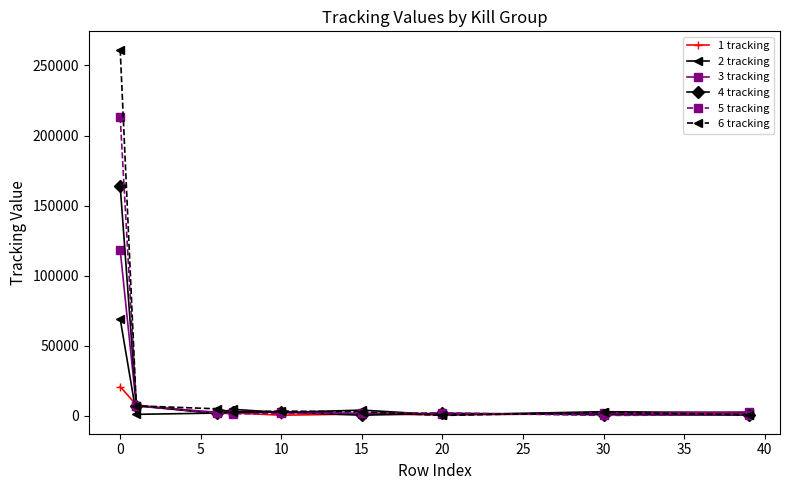

What is the maximum value shown in the chart?

261305